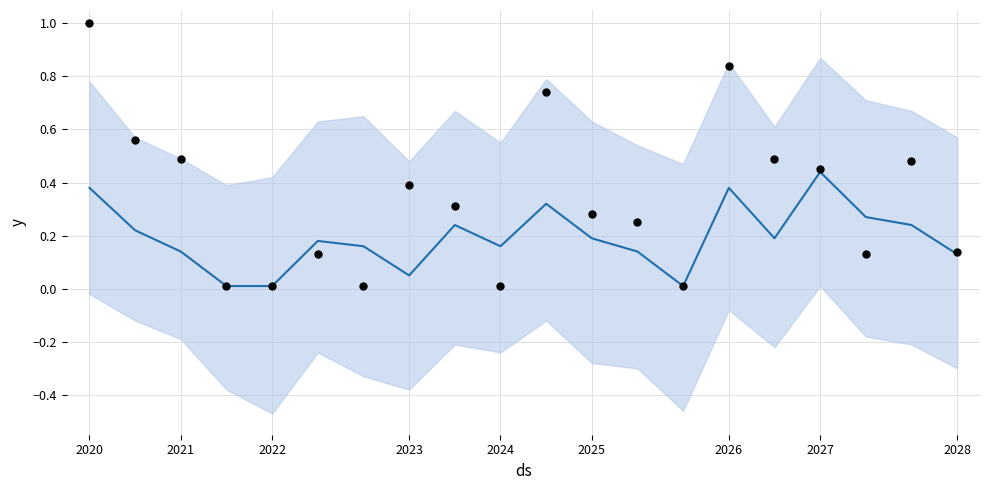

At how many categories does at least one series exceed 0?

20